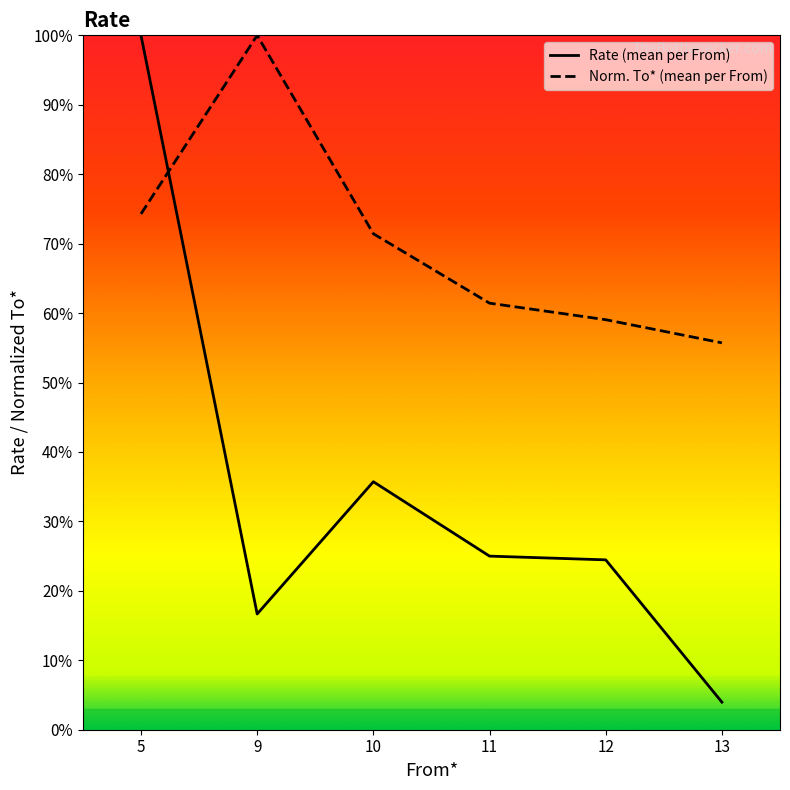

What is the maximum value shown in the chart?

1.0